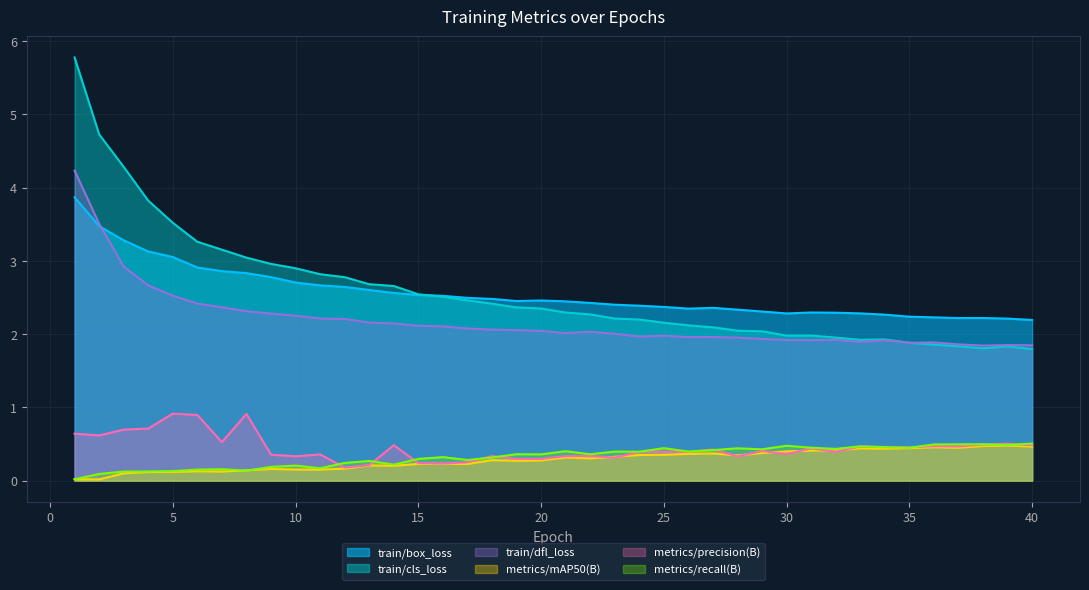

Is the value of metrics/precision(B) at 13 greater than the value of train/box_loss at 40?

No